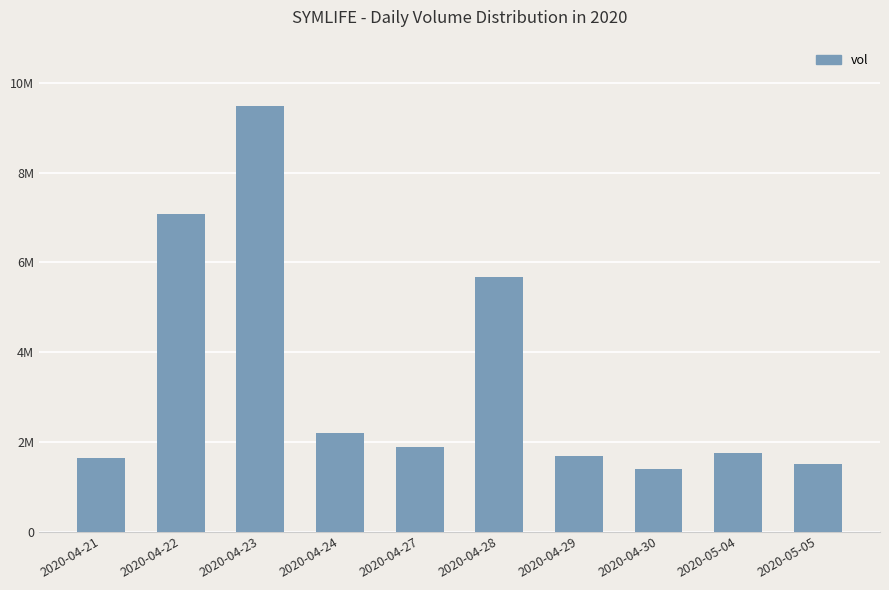

Are the bars horizontal?

No